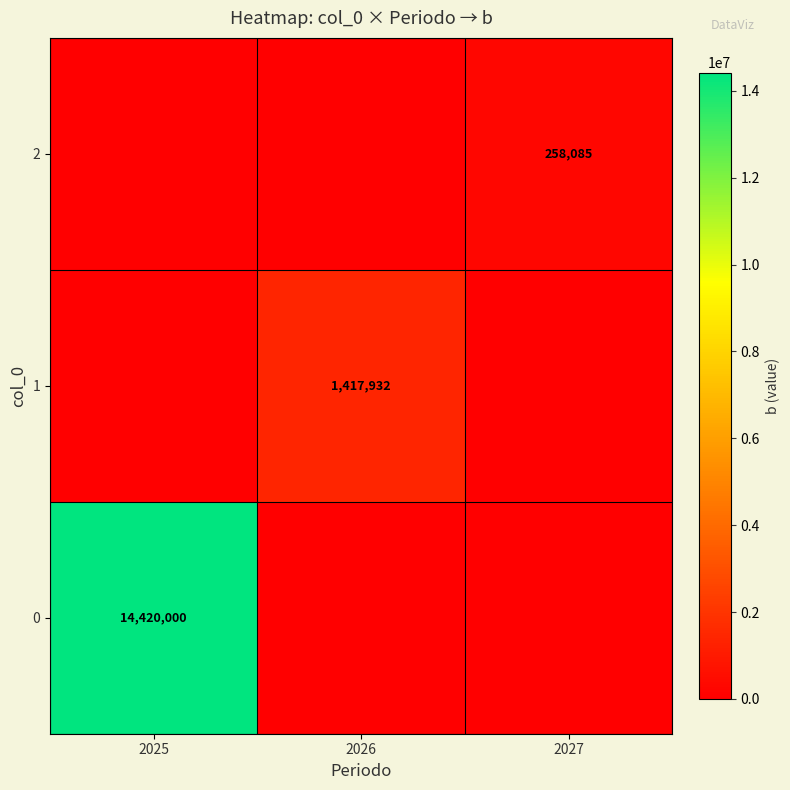

True or false: 1 has a value of 1417932 at 2026.

True